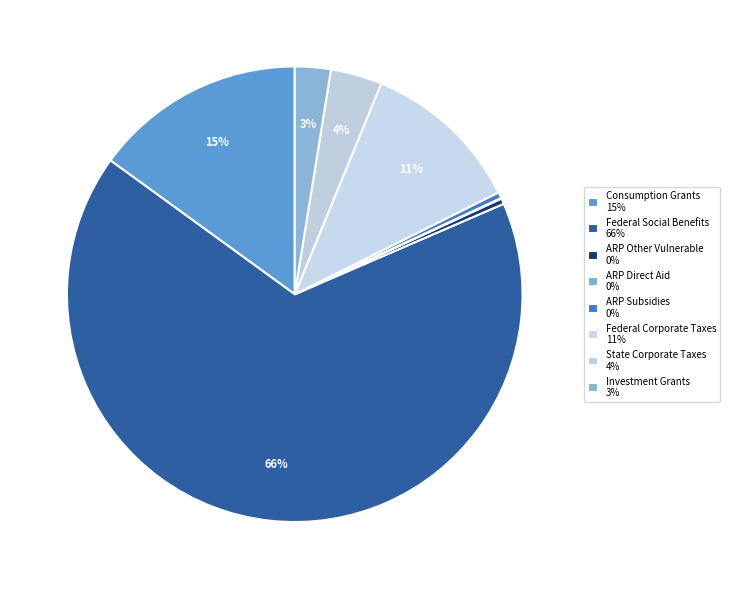

What is the smallest slice in the pie chart?

ARP Direct Aid